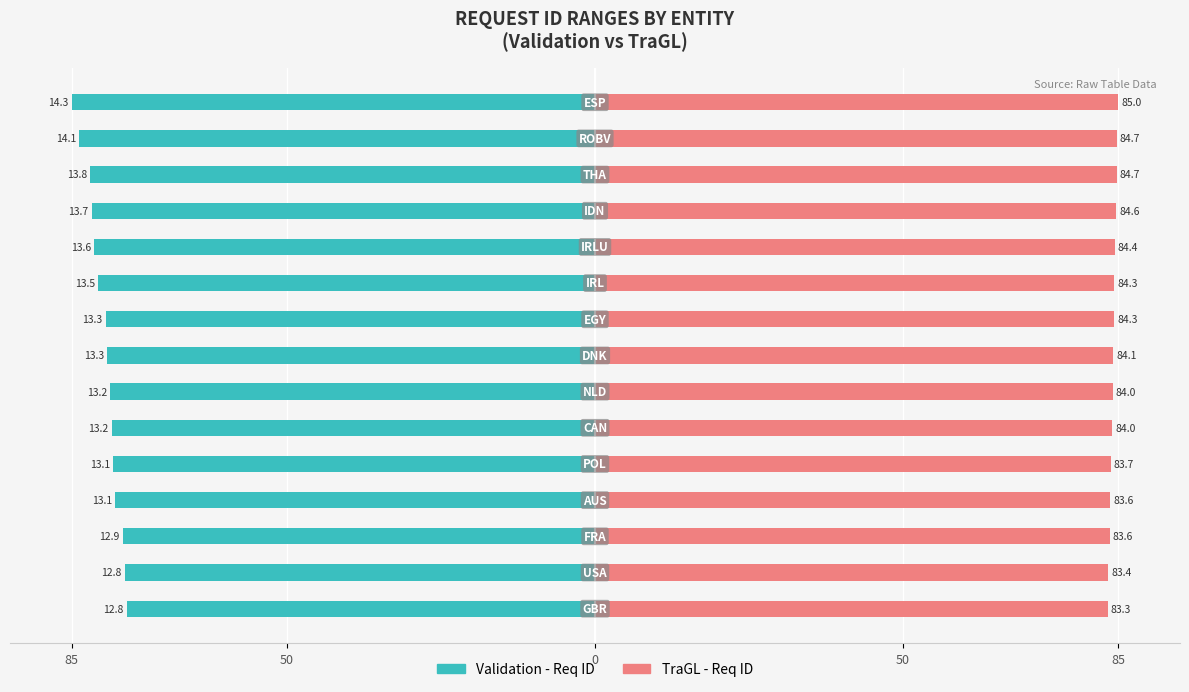

What are all the series names shown in the legend?

Validation - Req ID, TraGL - Req ID